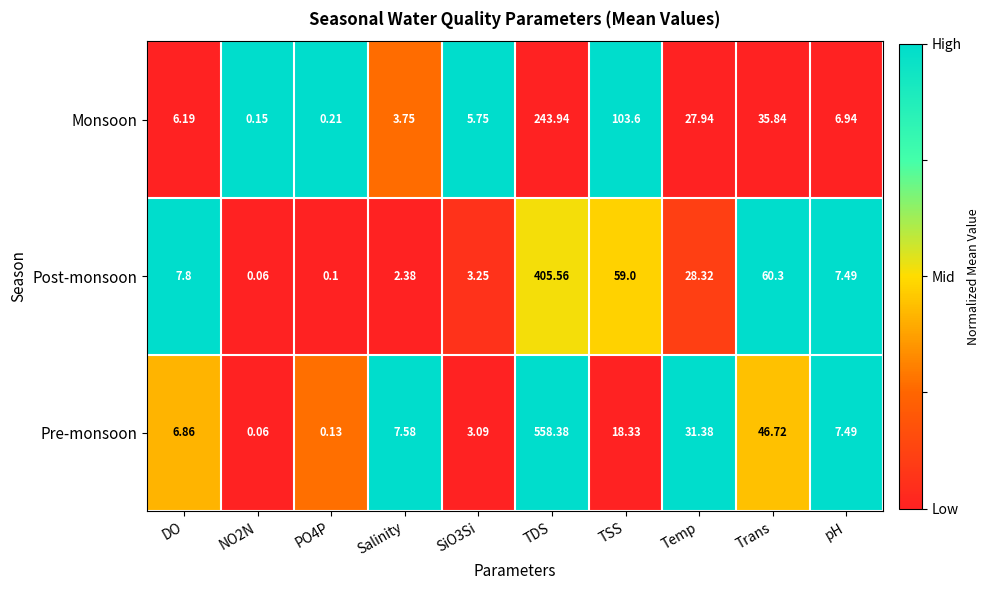

Which series has the largest total across all categories?

Pre-monsoon